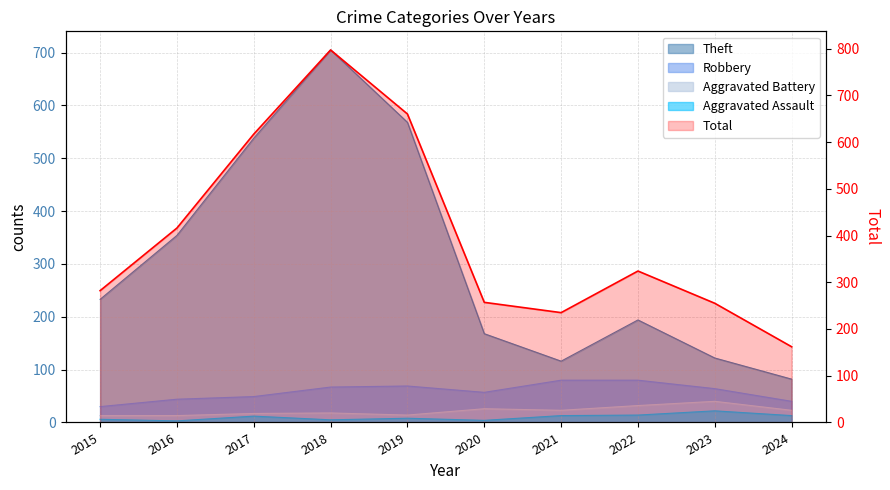

At which category does Aggravated Battery reach its first local valley?

2019